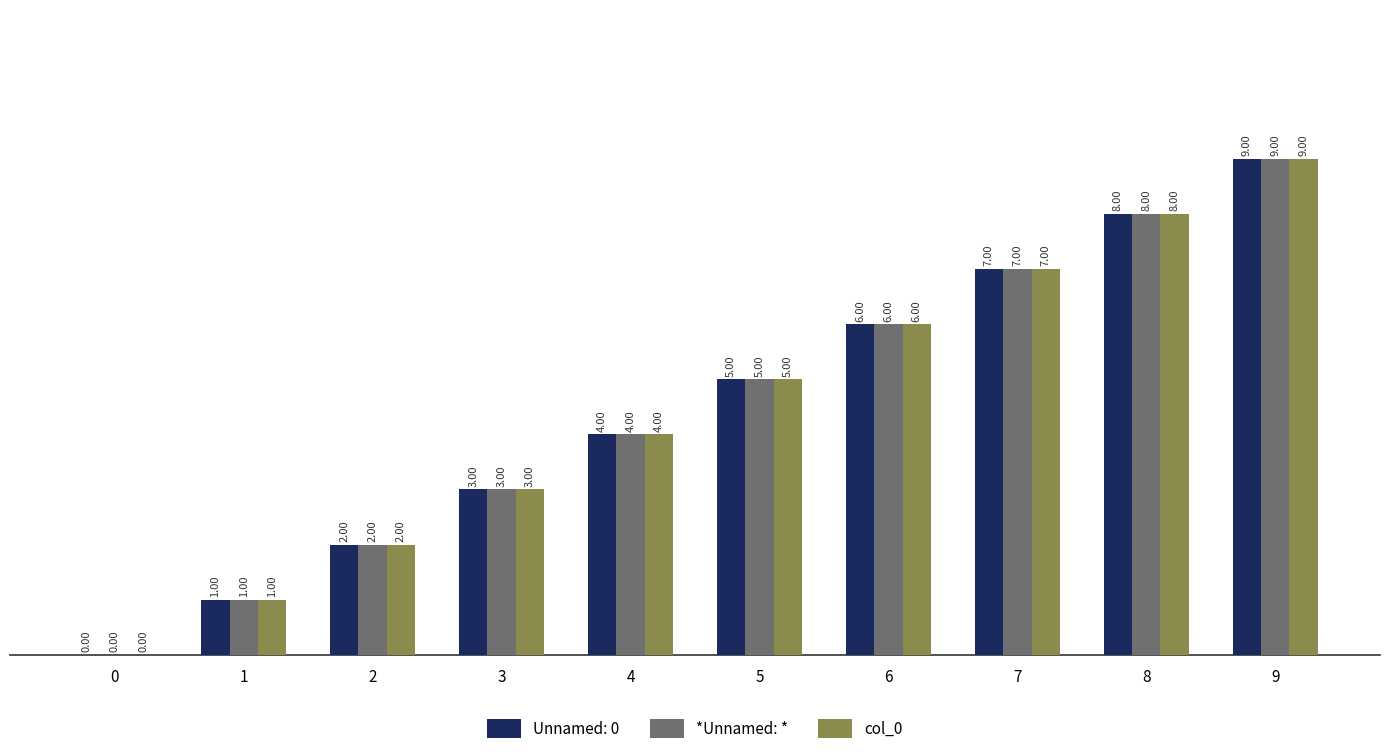

What is the sum of the *Unnamed: * values at 2 and 6?

8